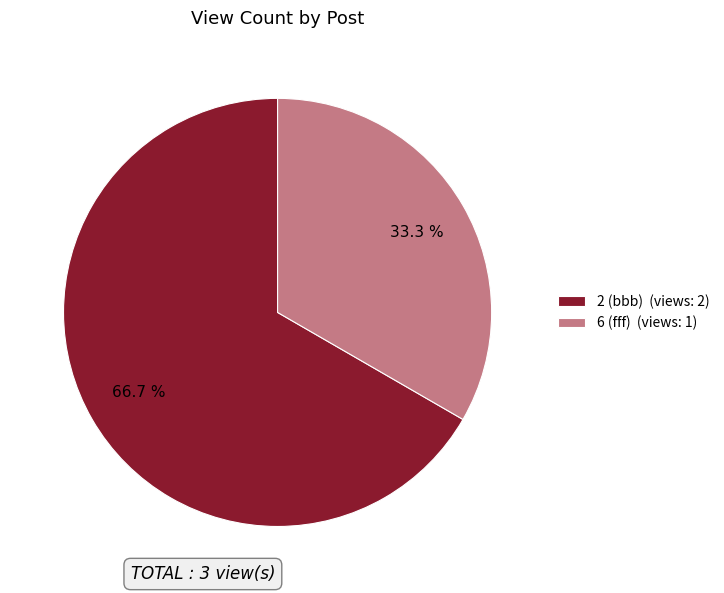

Is there any slice that represents more than half of the pie?

Yes